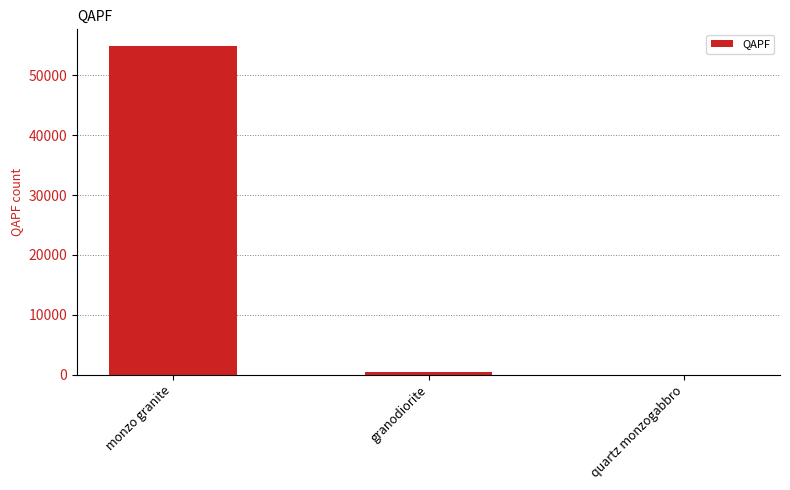

Are the bars horizontal?

No